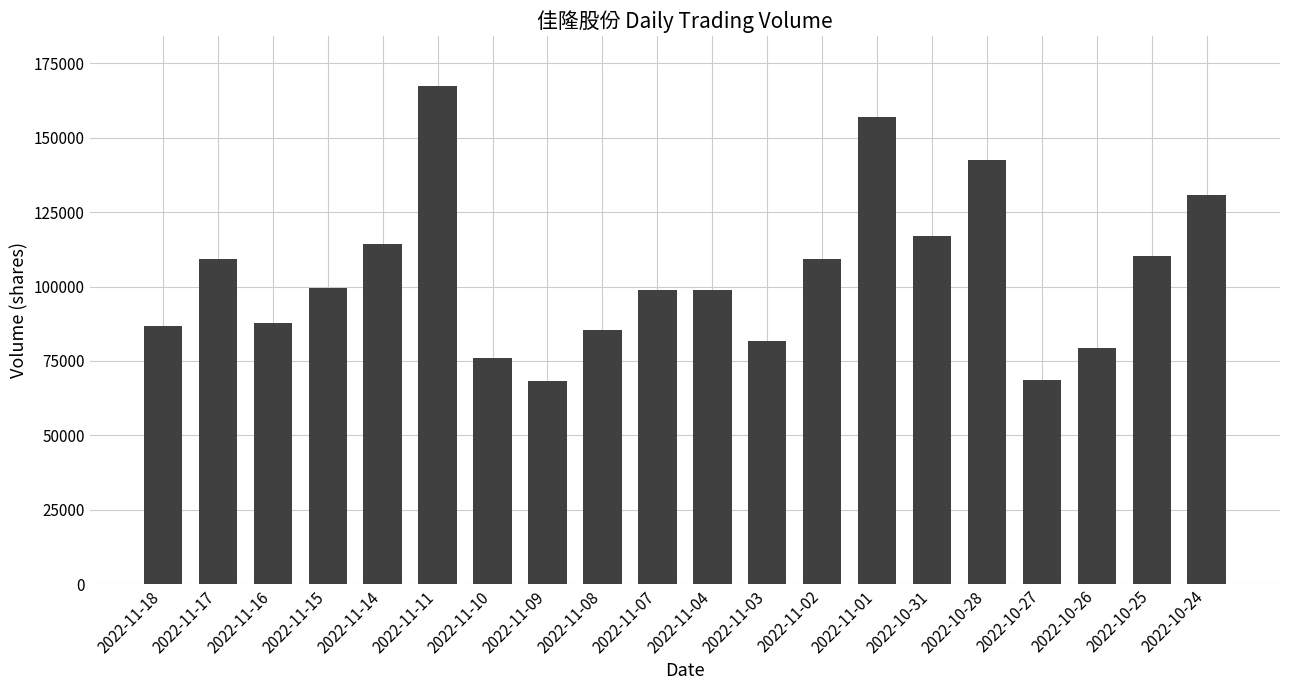

What is the label of the 19th bar from the right?

2022-11-17